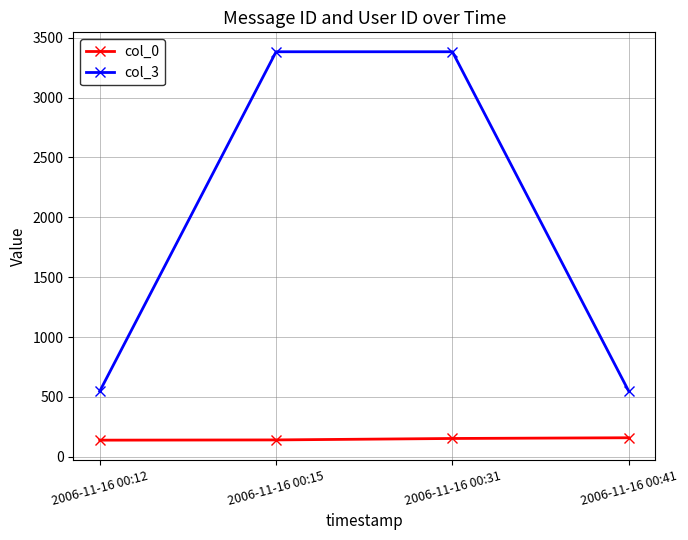

What is the total value across all series at 2006-11-16 00:12?

686